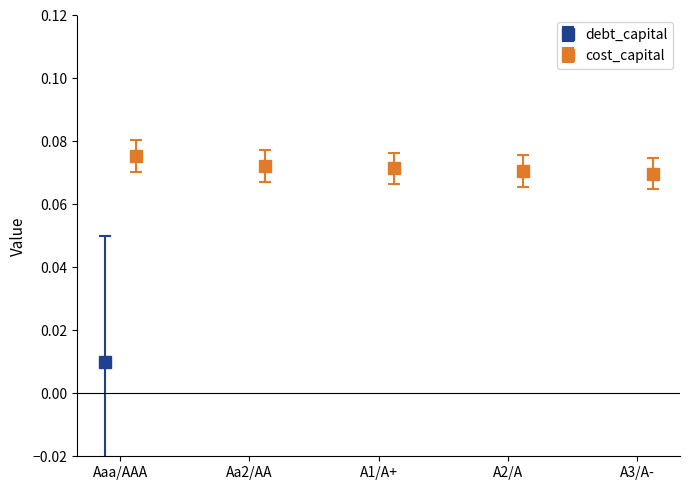

Which series has the largest range (max minus min)?

debt_capital